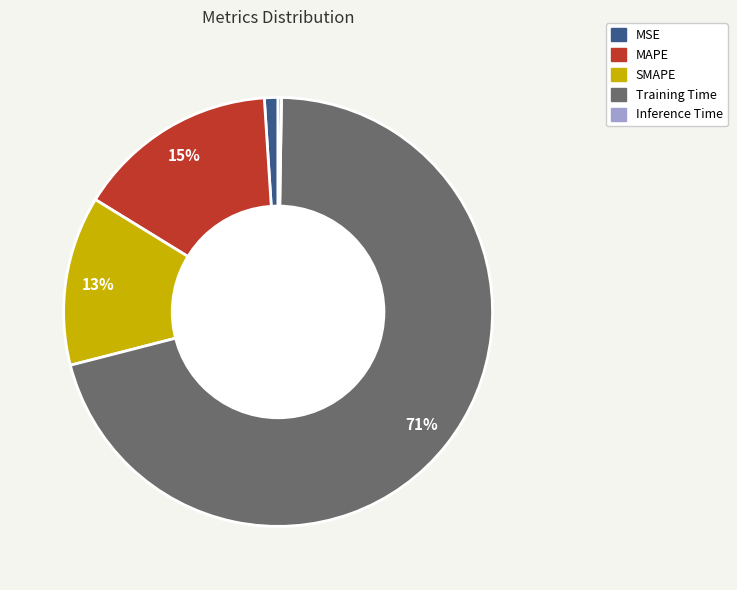

What is the largest slice in the pie chart?

Training Time